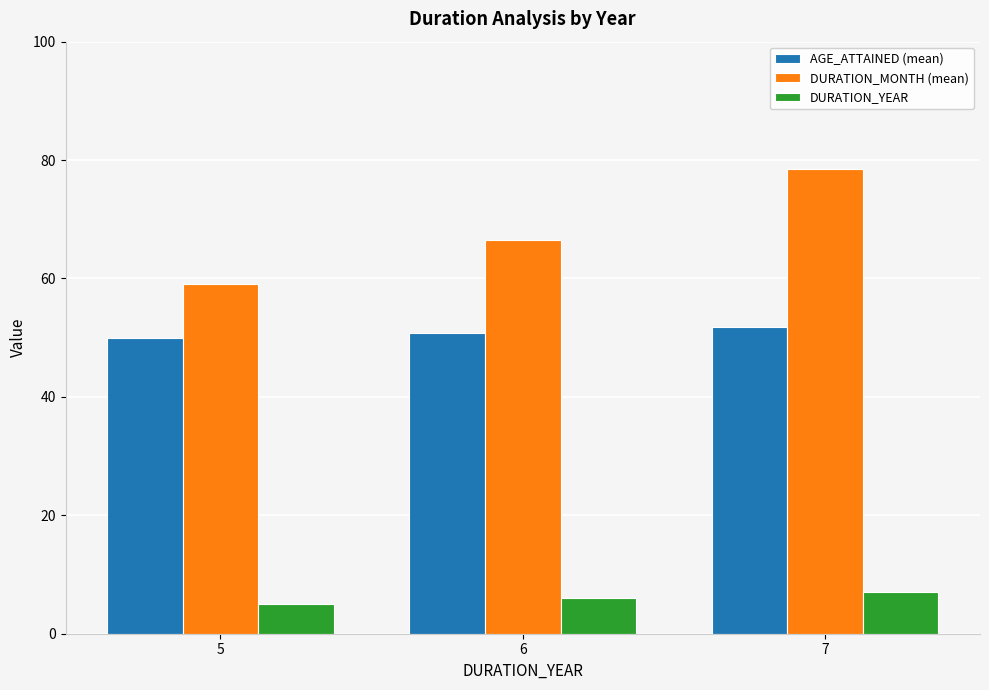

What is the value of the DURATION_MONTH (mean) bar at the 1st from the left?

59.0